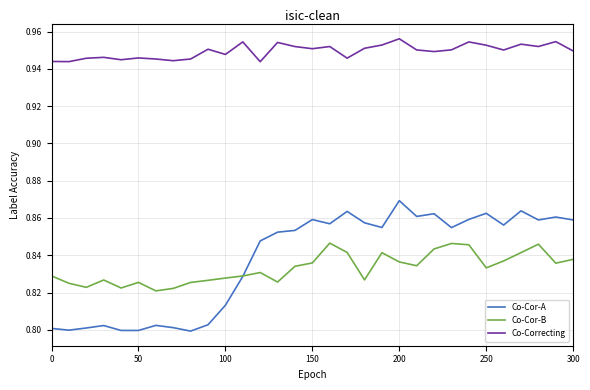

True or false: Co-Cor-B and Co-Correcting cross at least once.

False